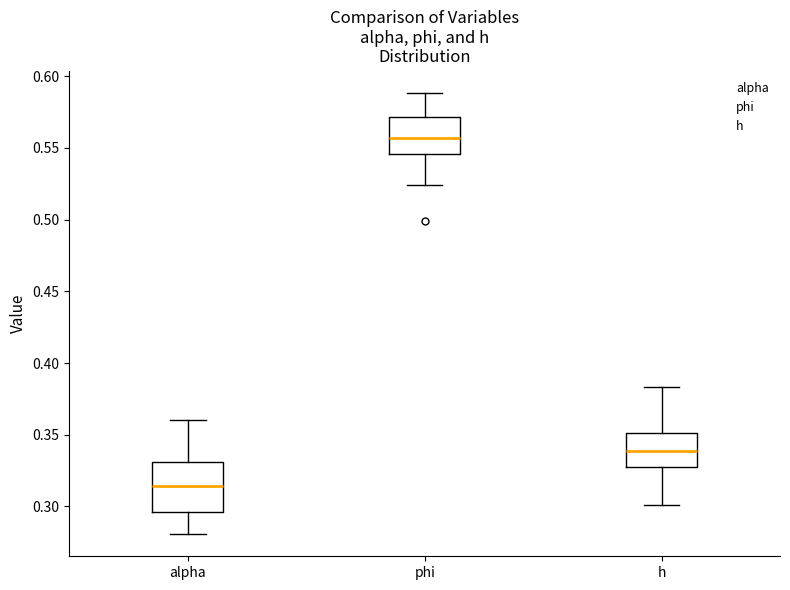

Which box has the highest median line?

phi